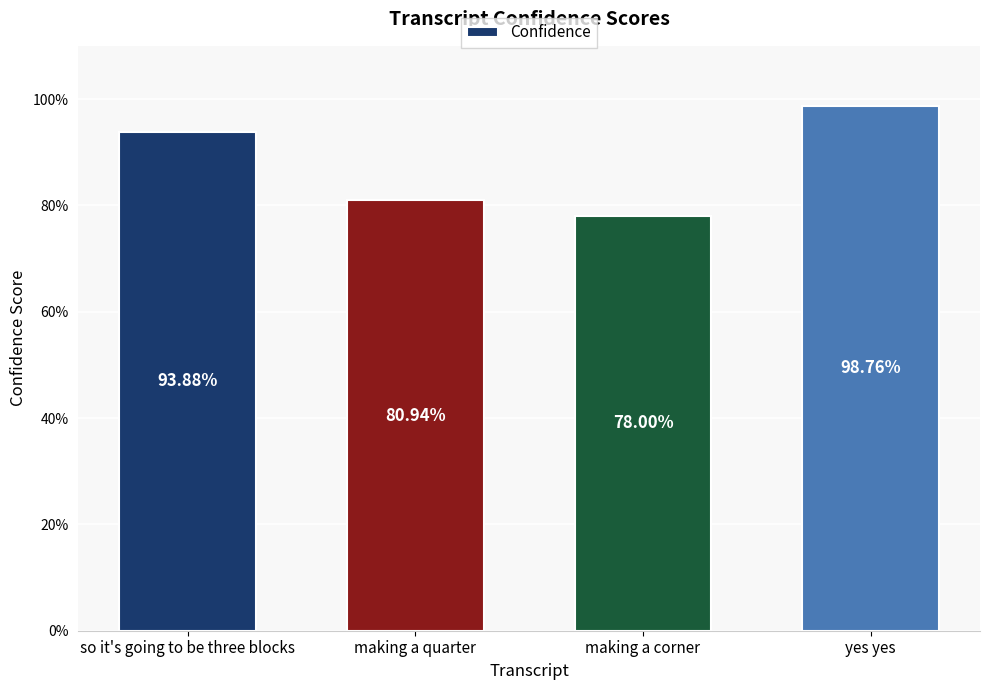

What is the difference between the values at yes yes and making a quarter?

0.2